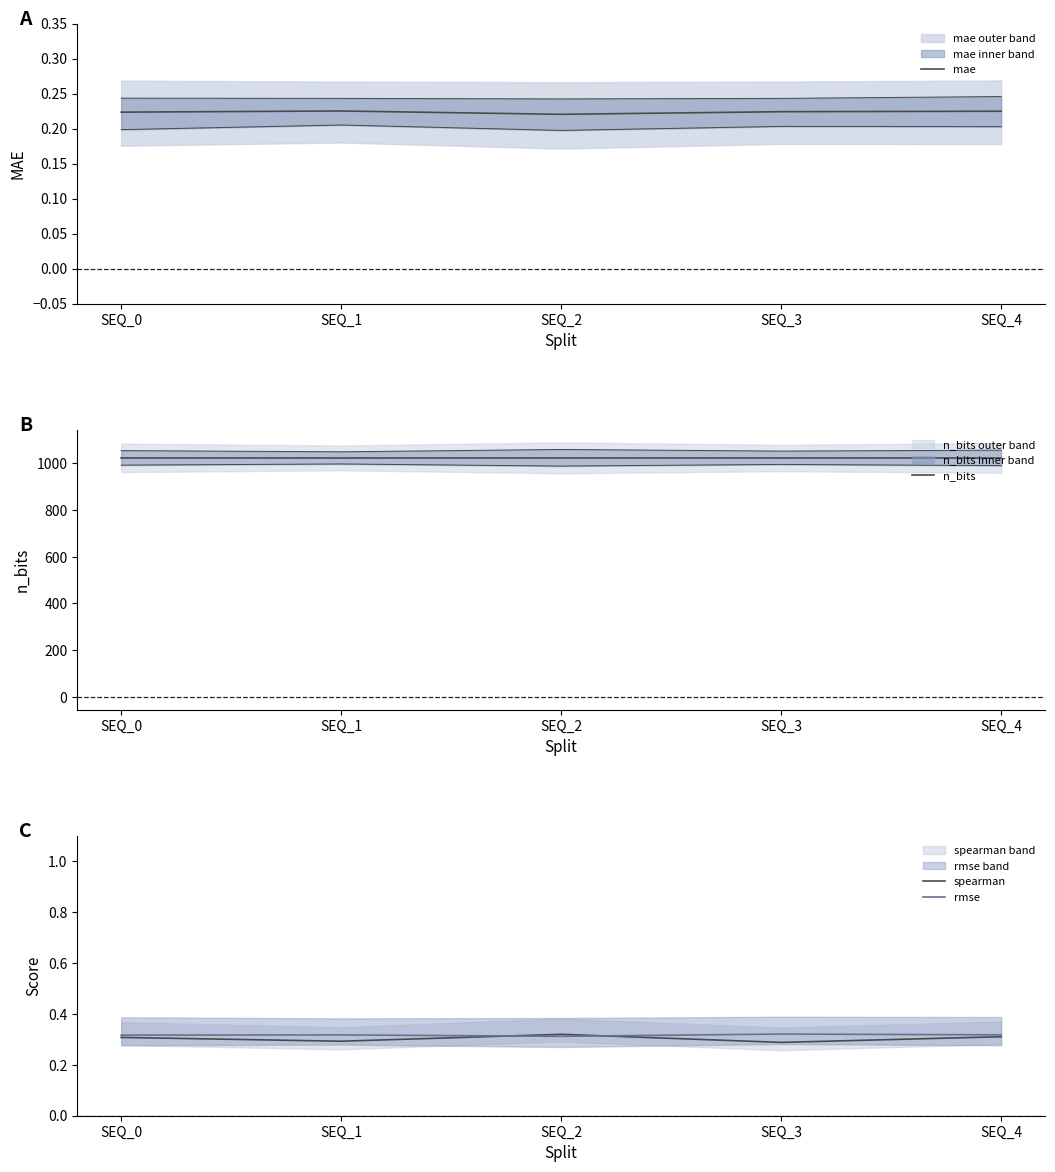

What is the sum of the spearman values at SEQ_4 and SEQ_2?

0.6